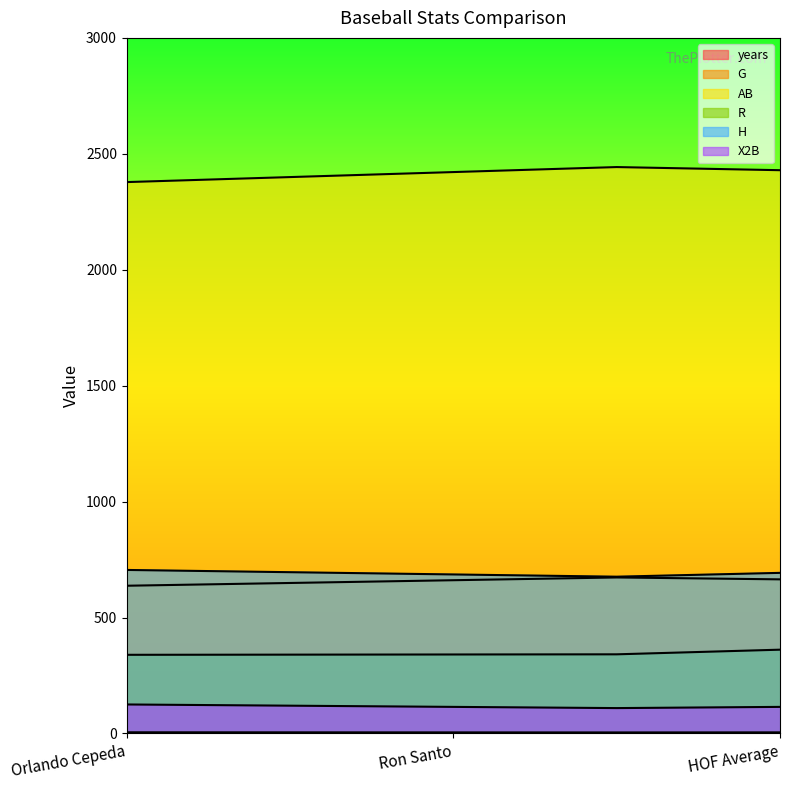

What is the label of the 2nd point from the right?

Ron Santo